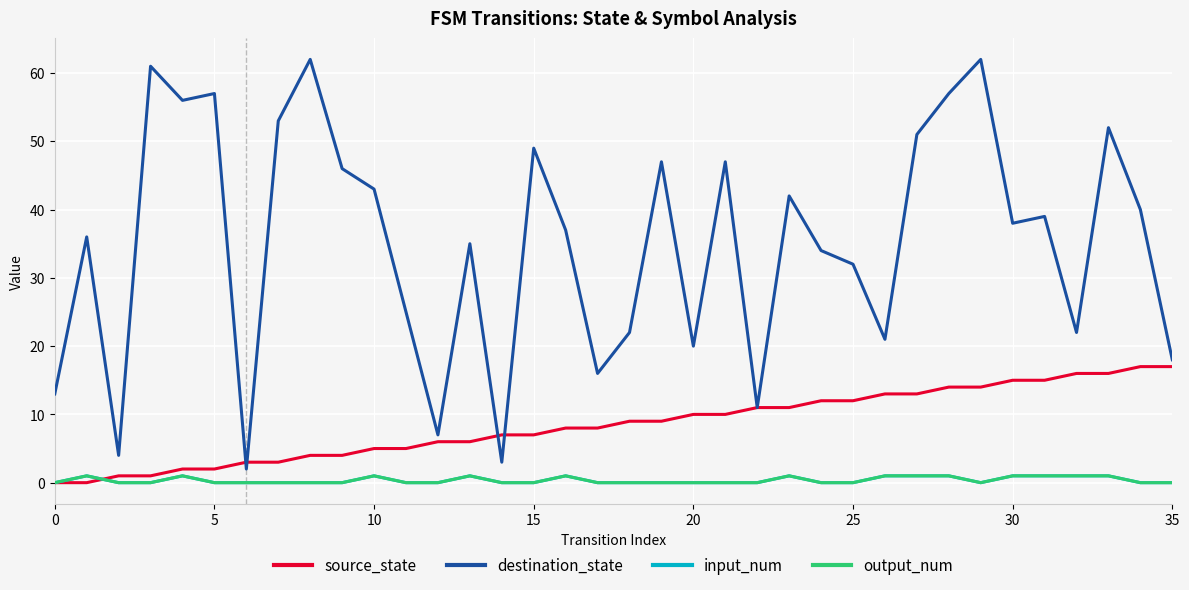

What is the label of the 8th point from the right?

28